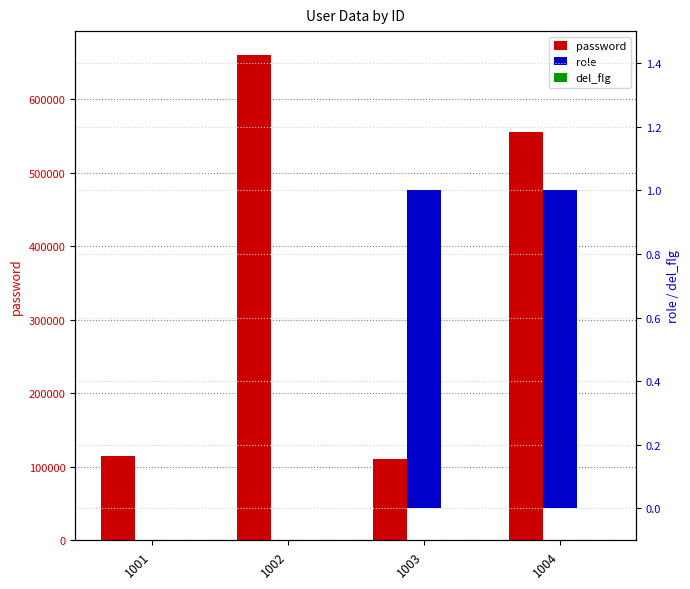

Rank the series by their maximum value, from lowest to highest.

del_flg, role, password